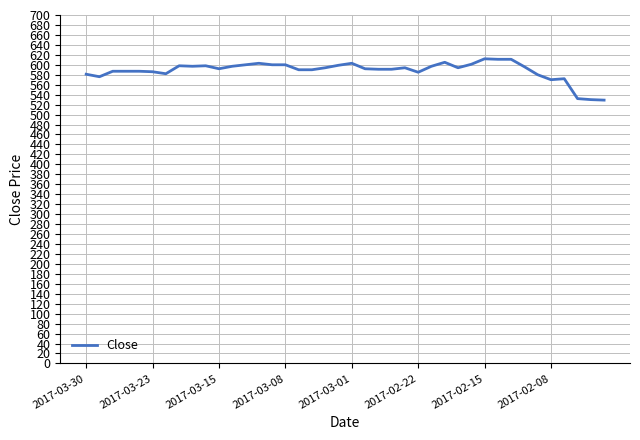

What is the difference between the maximum and minimum values?

83